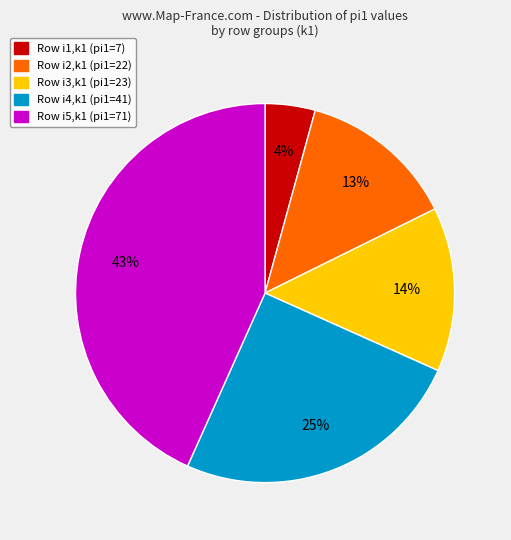

Is there any slice that represents more than half of the pie?

No